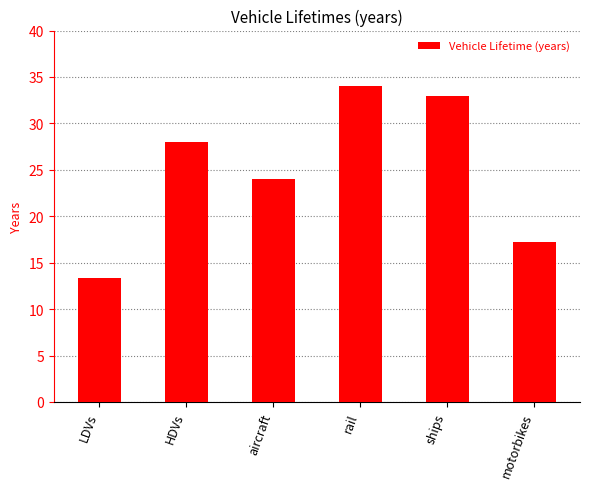

What is the sum of the values at aircraft and HDVs?

52.0